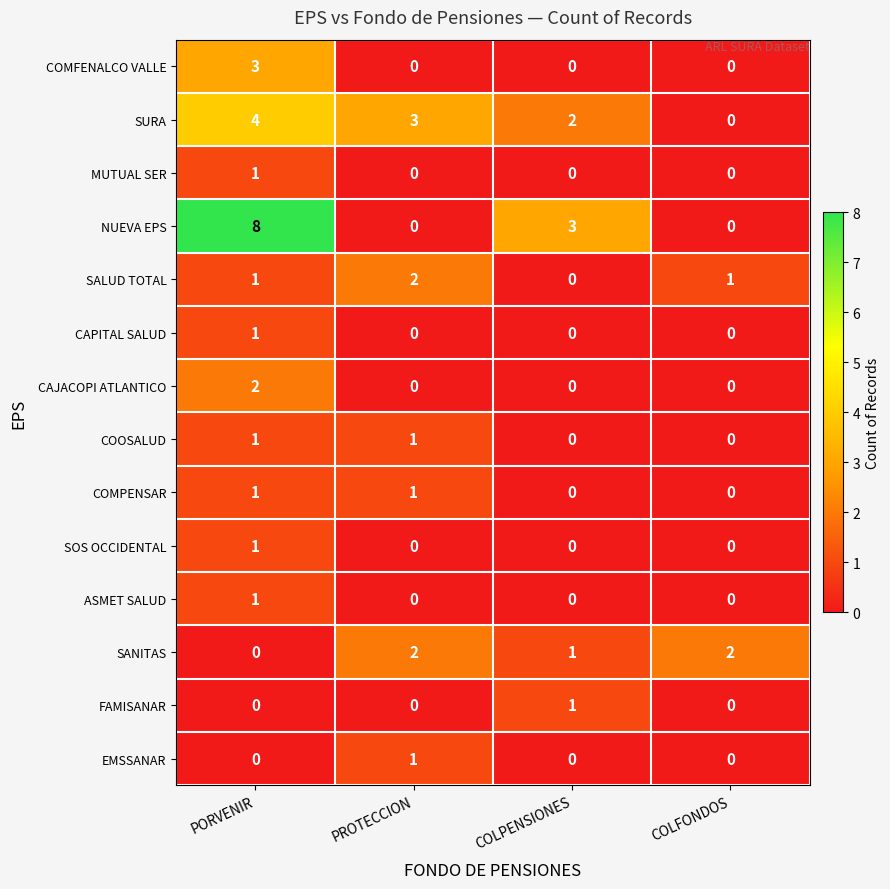

At which category is the sum across all series the highest?

PORVENIR